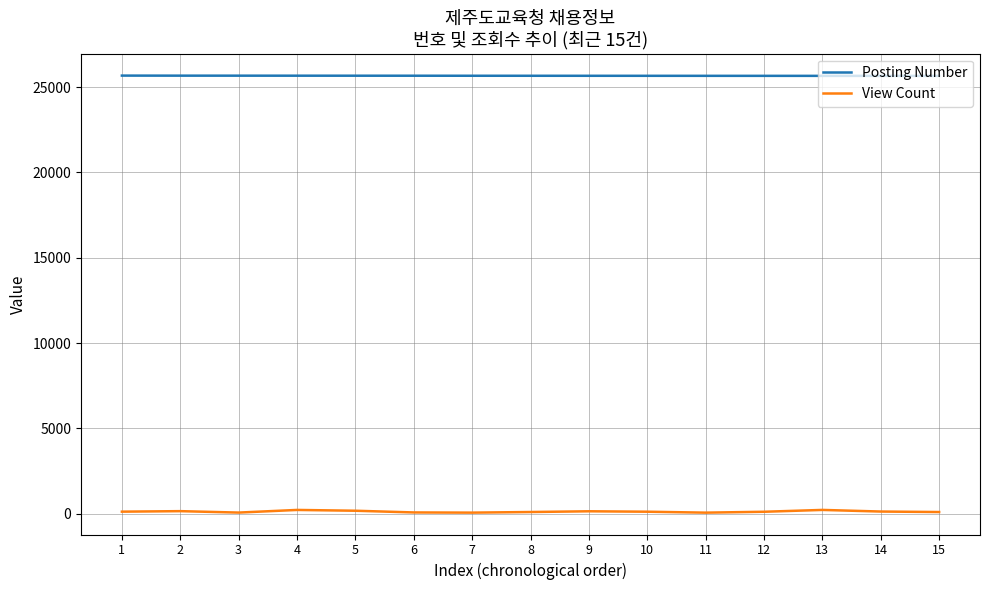

The Posting Number series shows 25673 at 2. True or false?

True